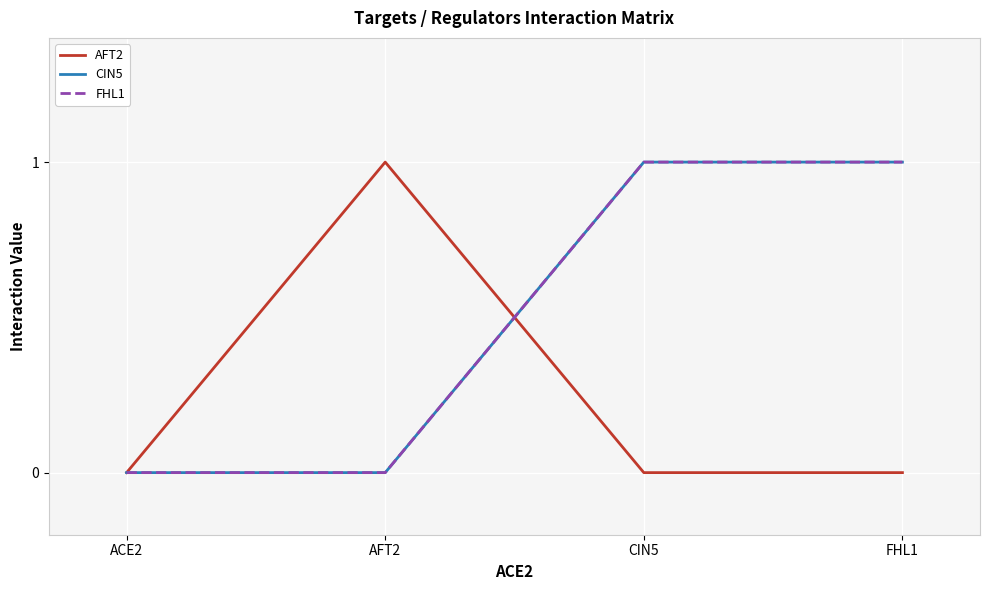

At how many categories does at least one series exceed 0?

3